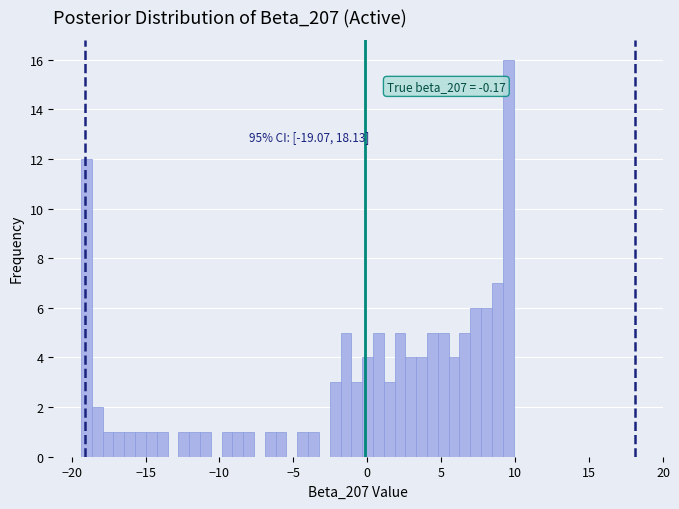

Read against the x-axis, roughly where is the centre of the tallest bar?

9.5